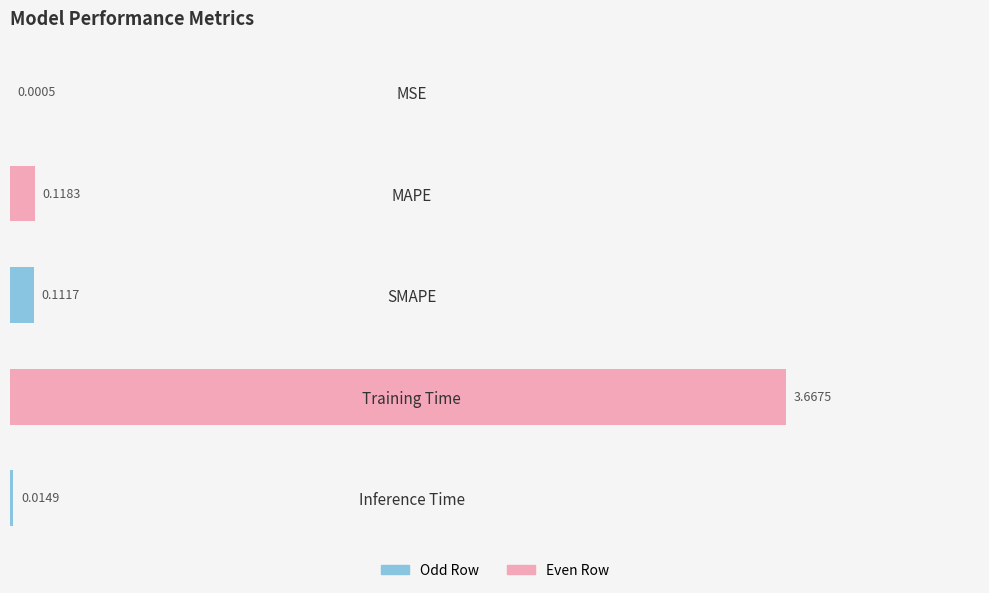

Does the chart contain stacked bars?

No